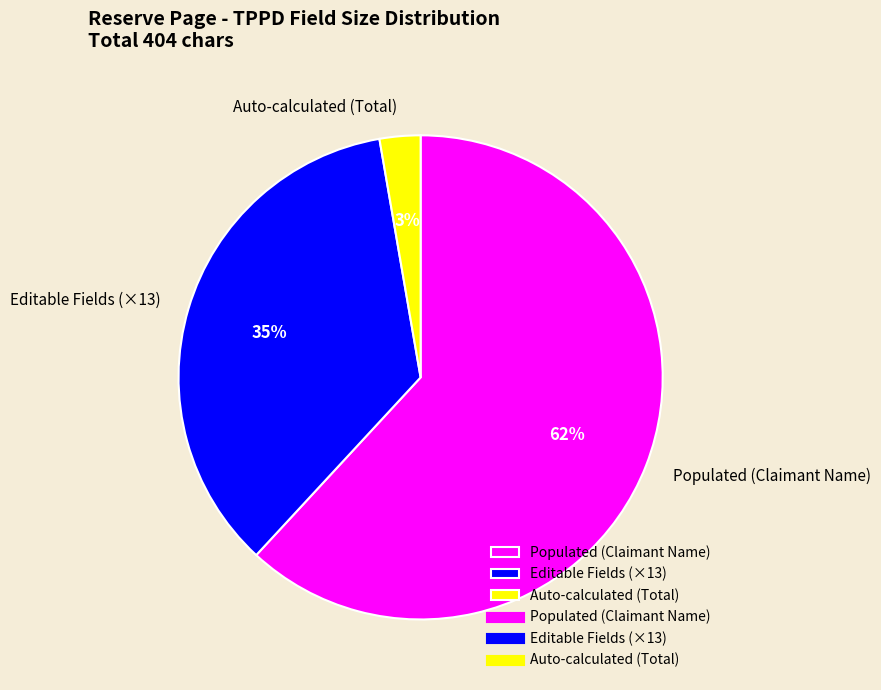

Which category has the biggest portion of the pie?

Populated (Claimant Name)